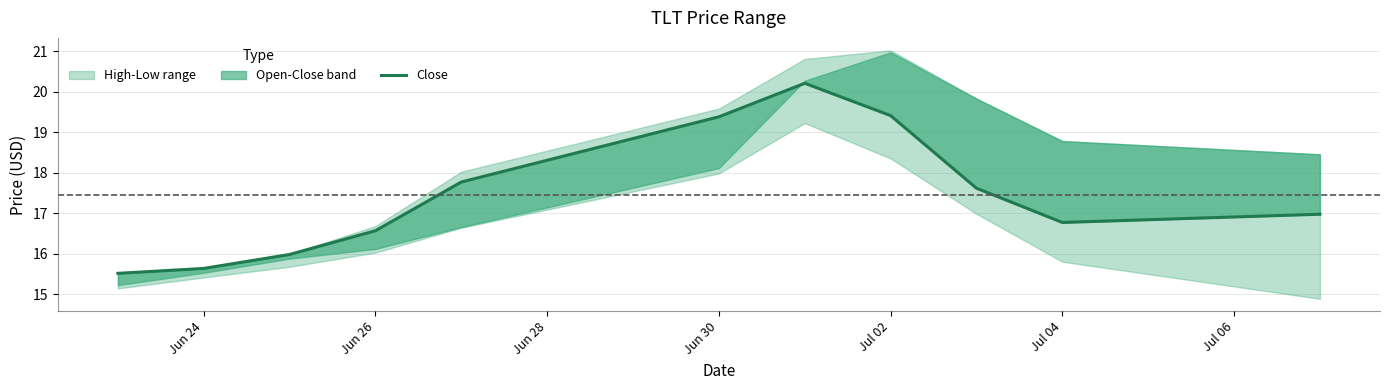

What is the difference between the maximum and minimum values?

4.7